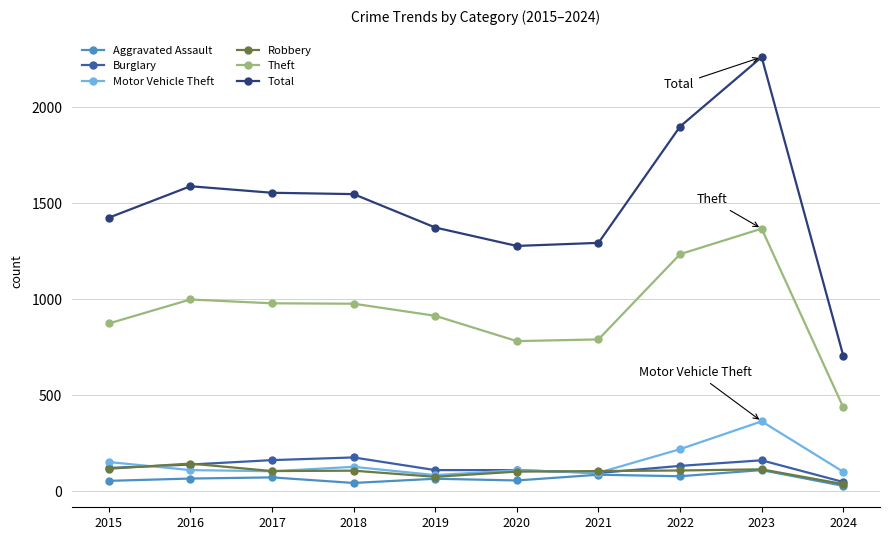

What is the difference between the Aggravated Assault values at 2023 and 2022?

32